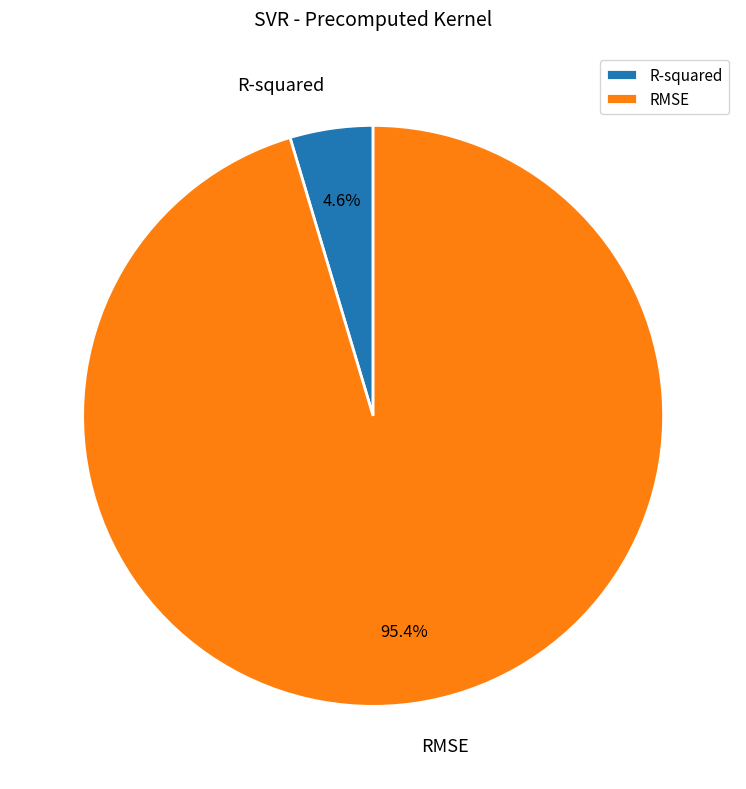

To the nearest percent, what is the difference between the largest and smallest slice percentages?

91%